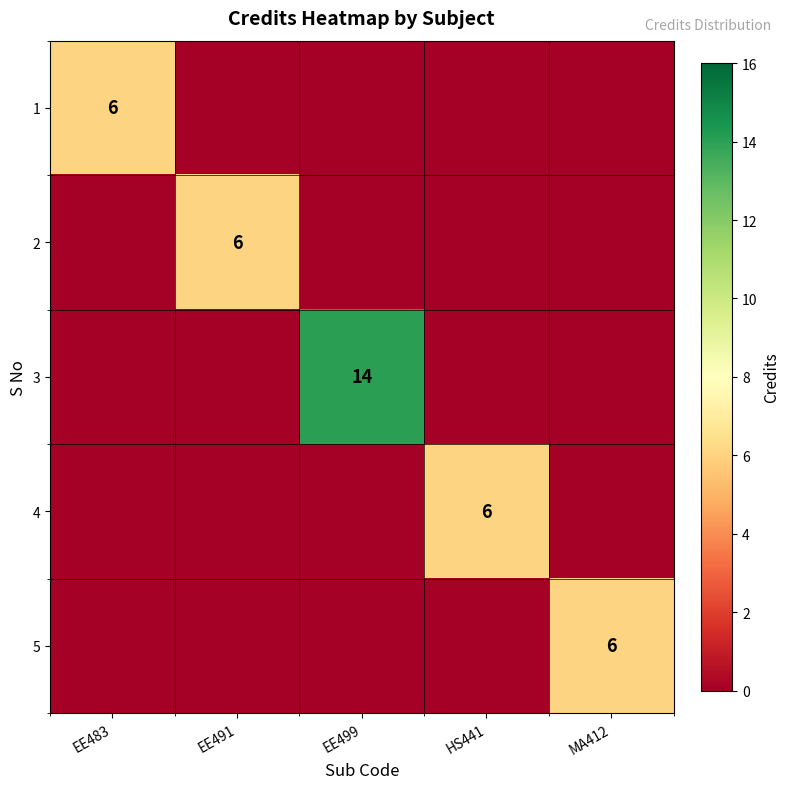

What is the spread (max minus min) of values at MA412?

6